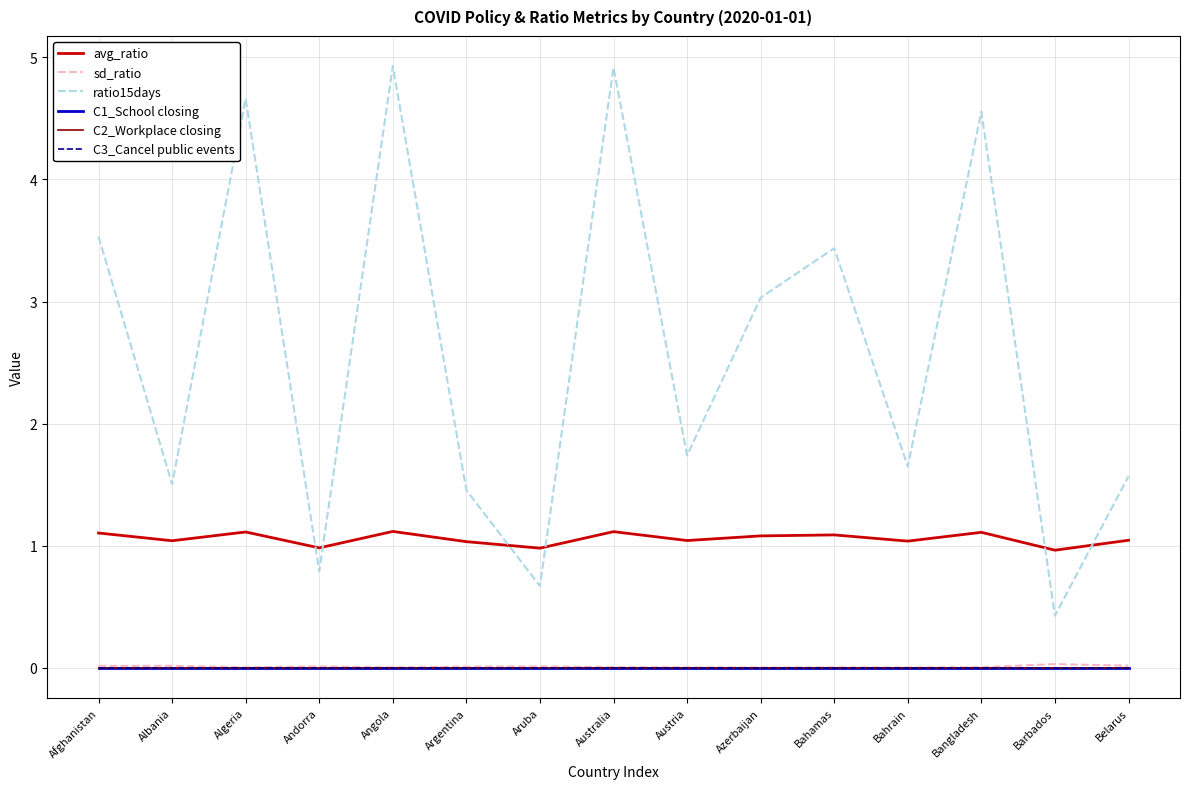

What is the maximum value for avg_ratio?

1.1